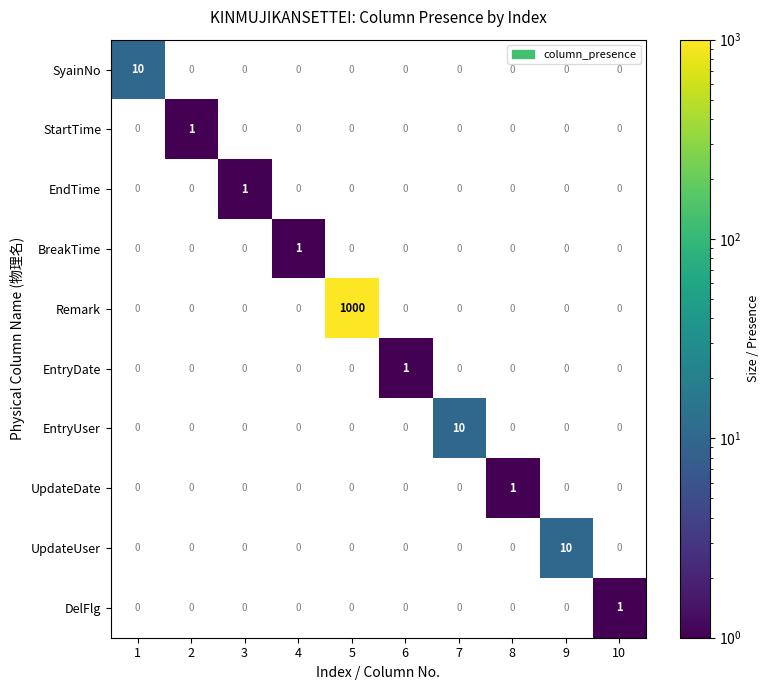

Which series has the largest total across all categories?

Remark